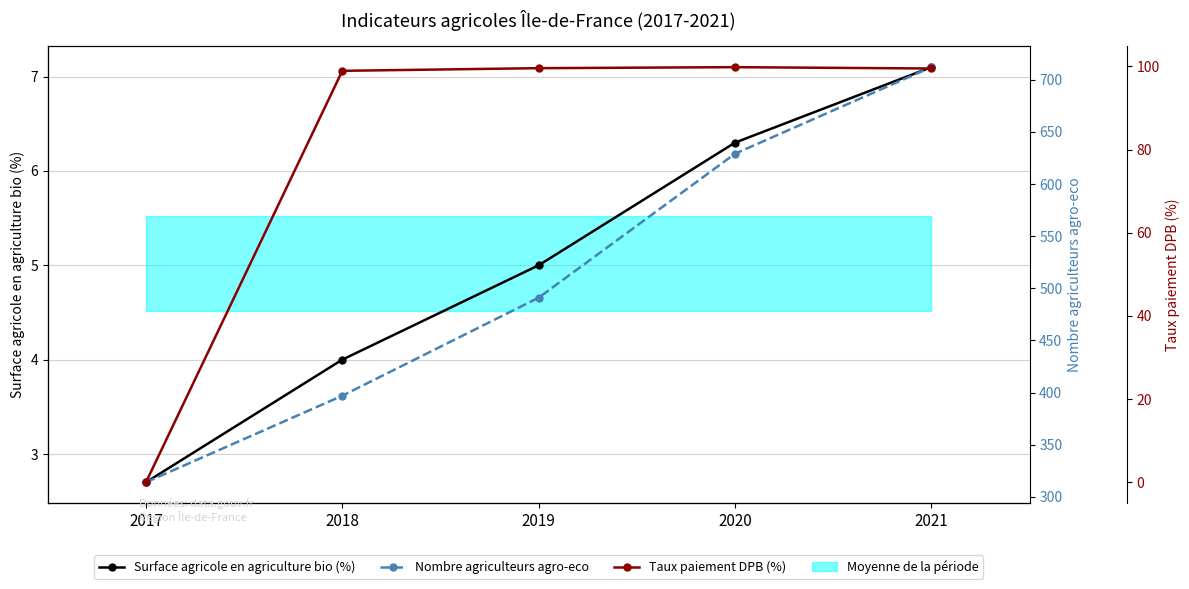

True or false: Taux paiement DPB (%) has a value of -32.2 at 2017.

False